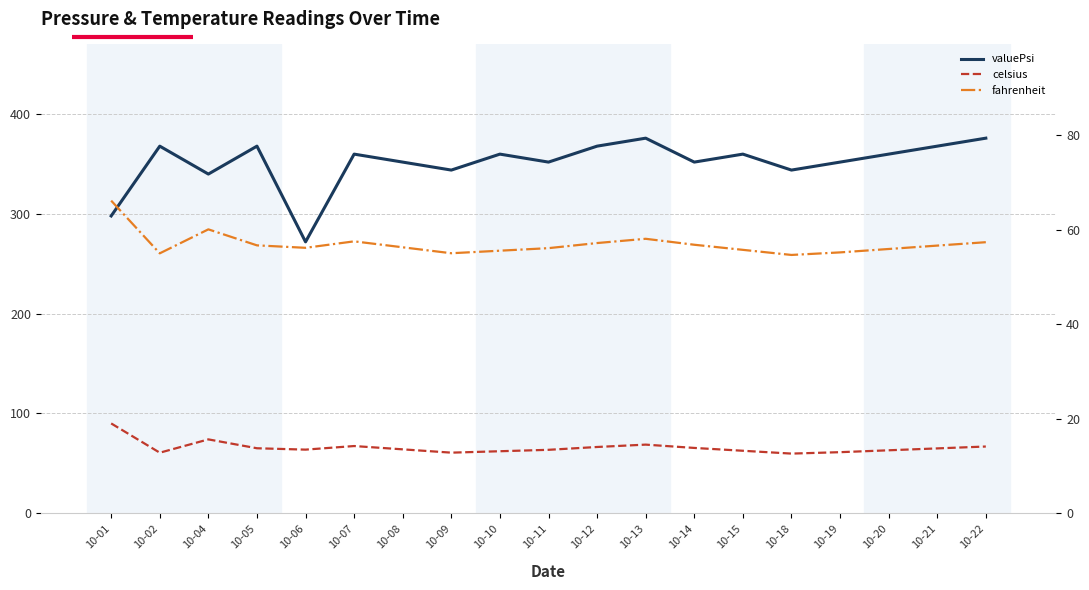

True or false: valuePsi has a value of 621.2 at 10-07.

False